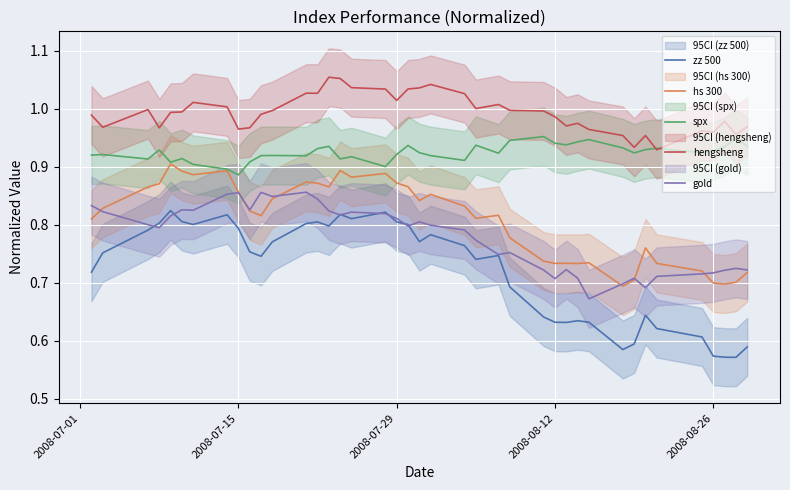

True or false: spx and gold cross at least once.

False